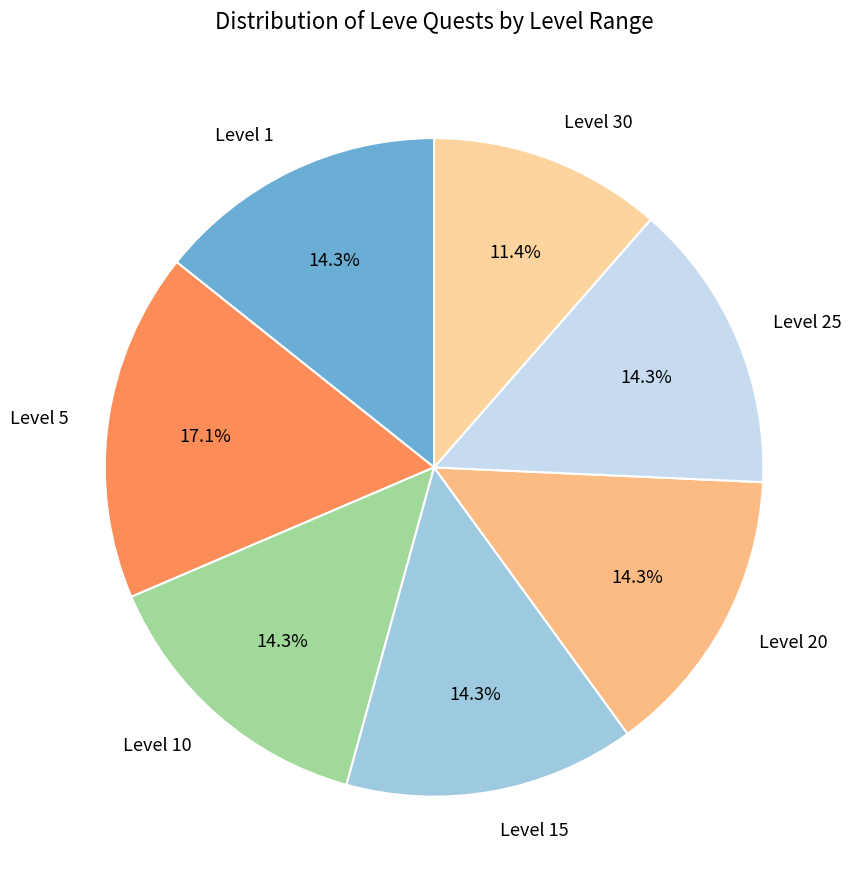

Which category has the biggest portion of the pie?

Level 5